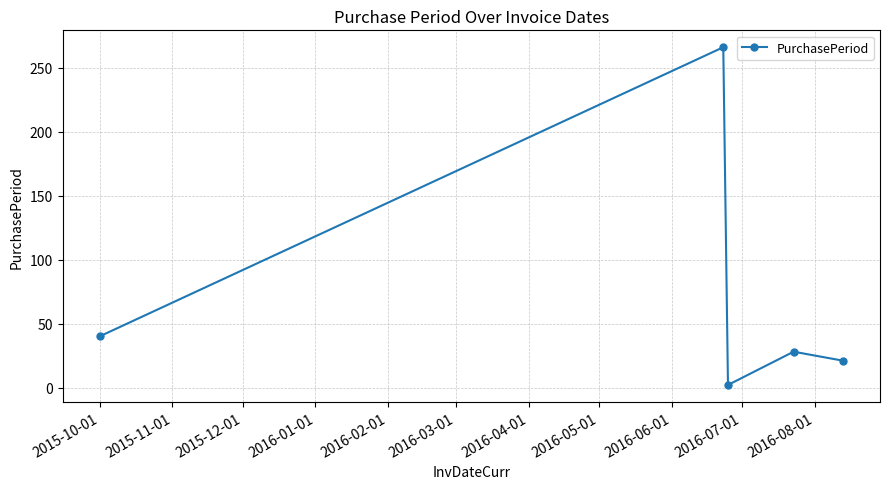

What is the difference between the second highest and second lowest values?

19